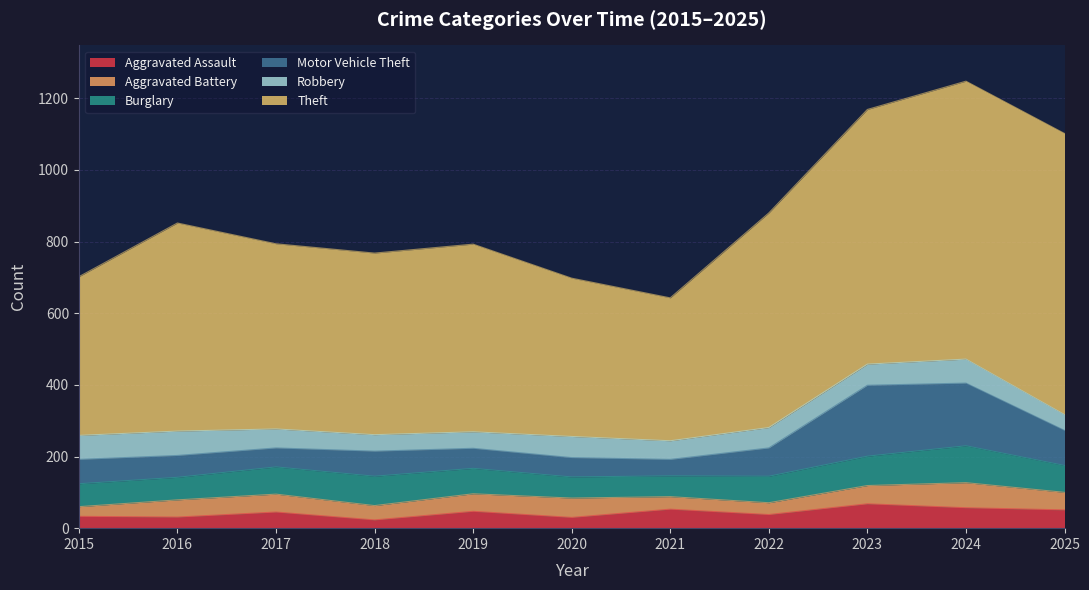

Where is the first local maximum for Aggravated Battery?

2017